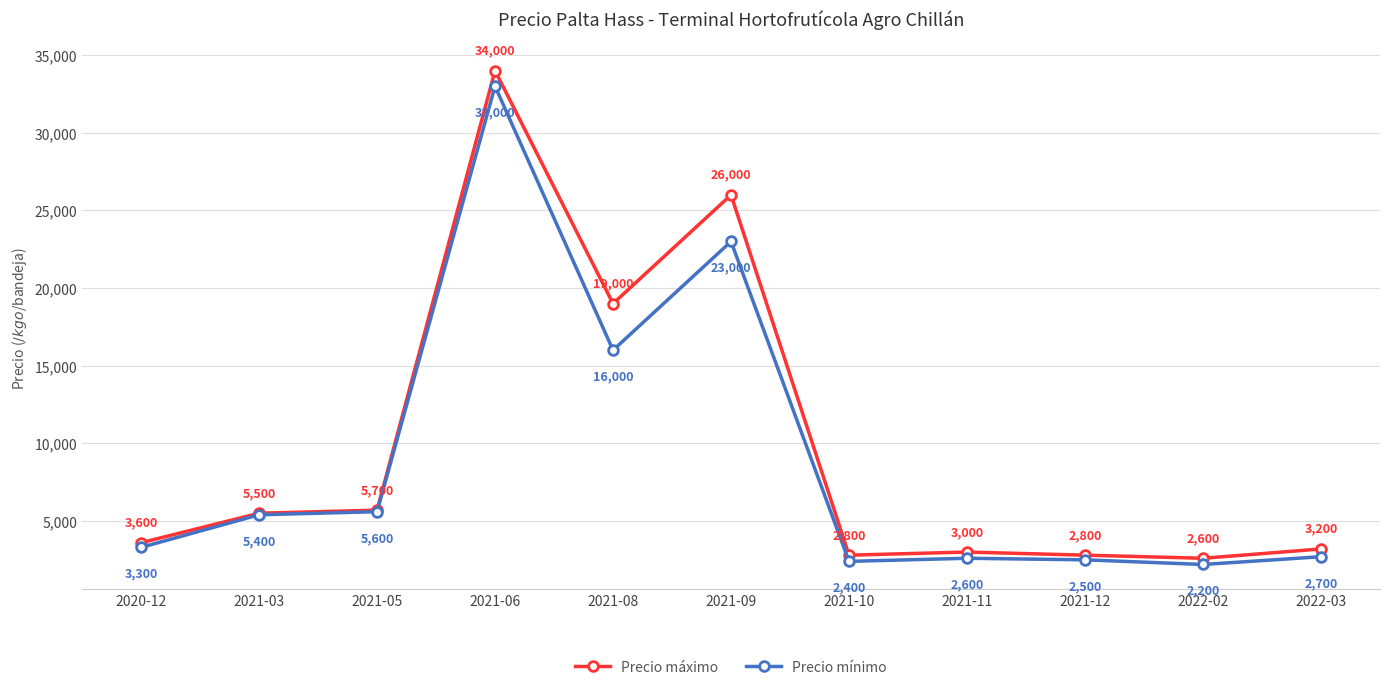

Rank the series by their maximum value, from lowest to highest.

Precio mínimo, Precio máximo